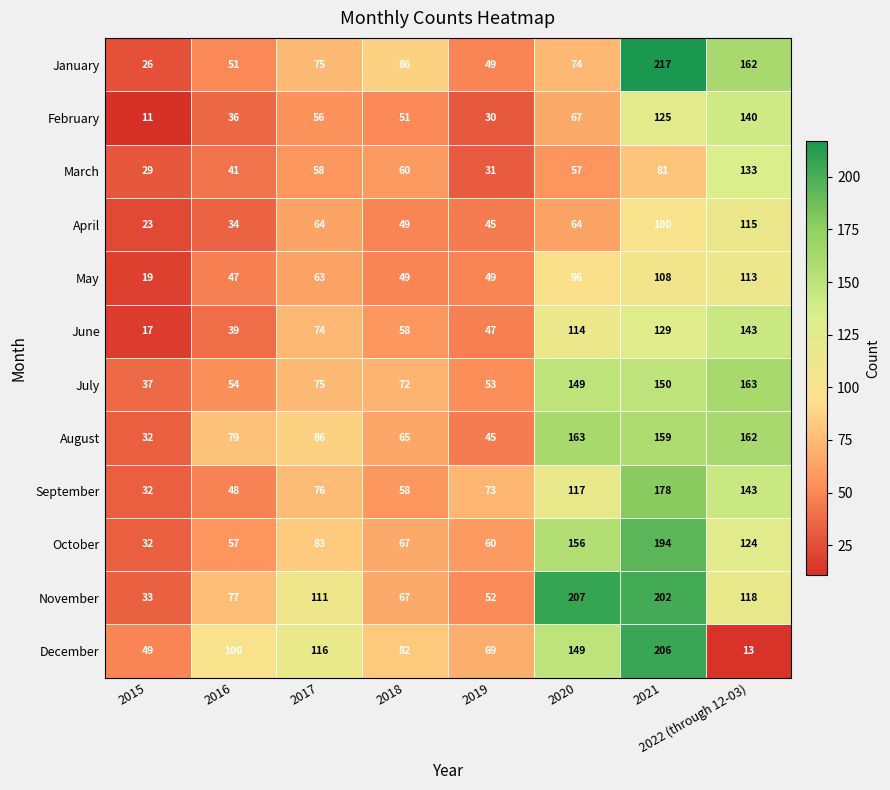

Rank the series at 2021 from lowest to highest value.

March, April, May, February, June, July, August, September, October, November, December, January